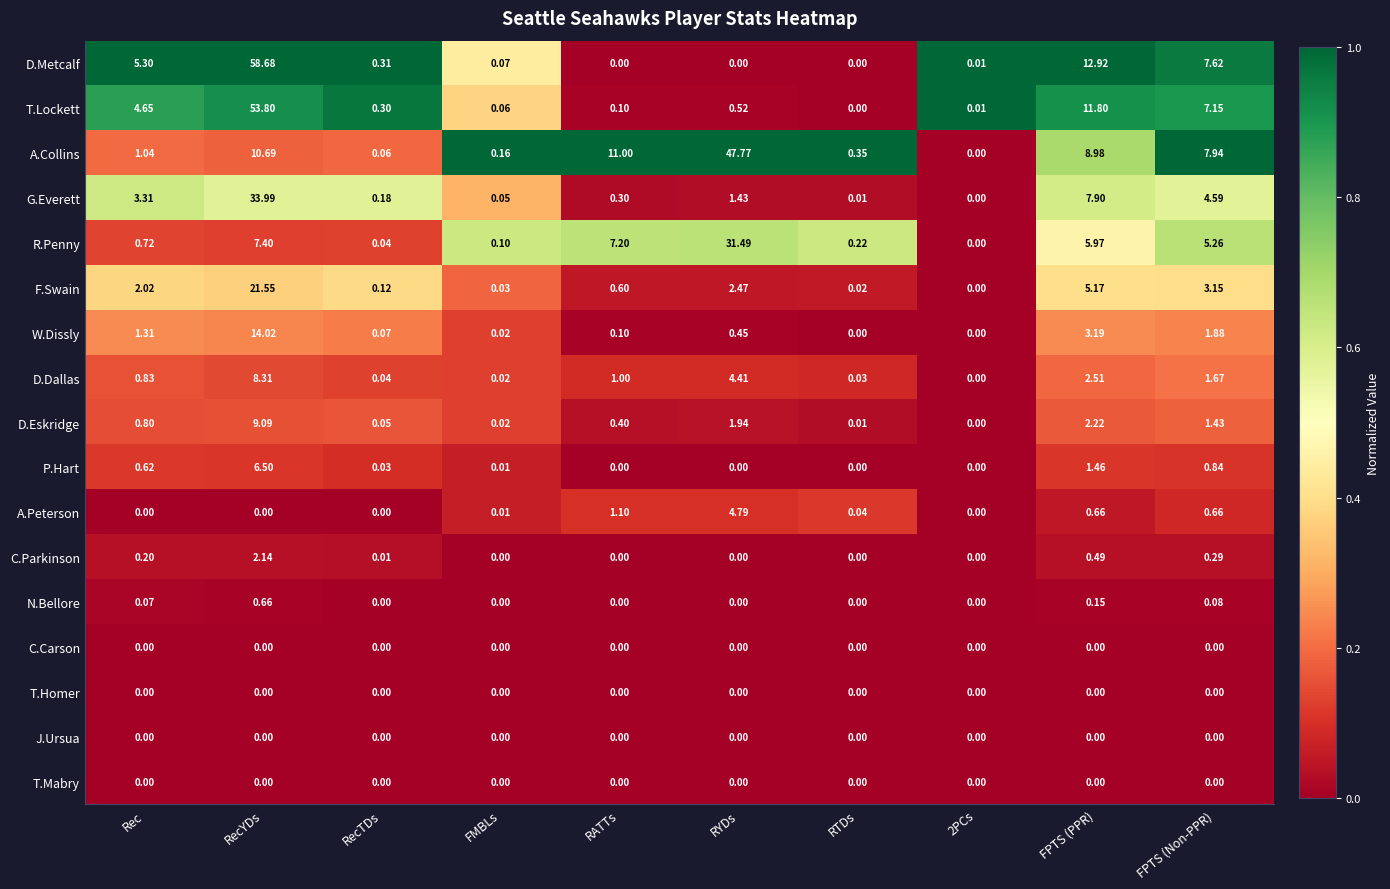

Which series changed the most between Rec and RTDs?

D.Metcalf